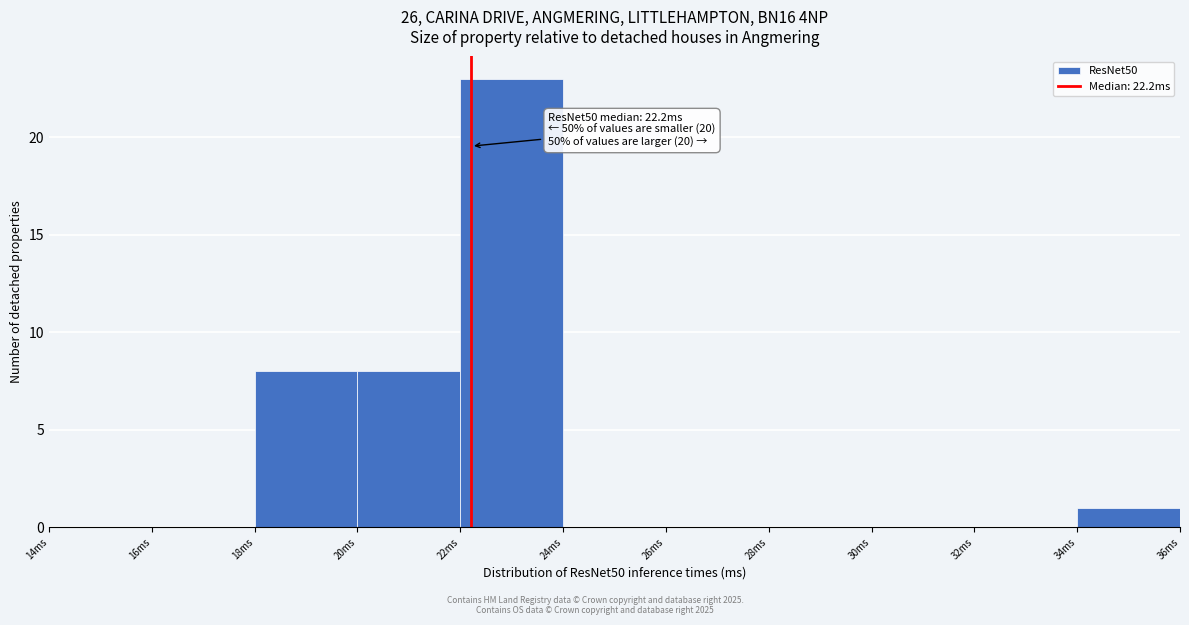

Over which range of the x-axis is the bar tallest?

22 to 24